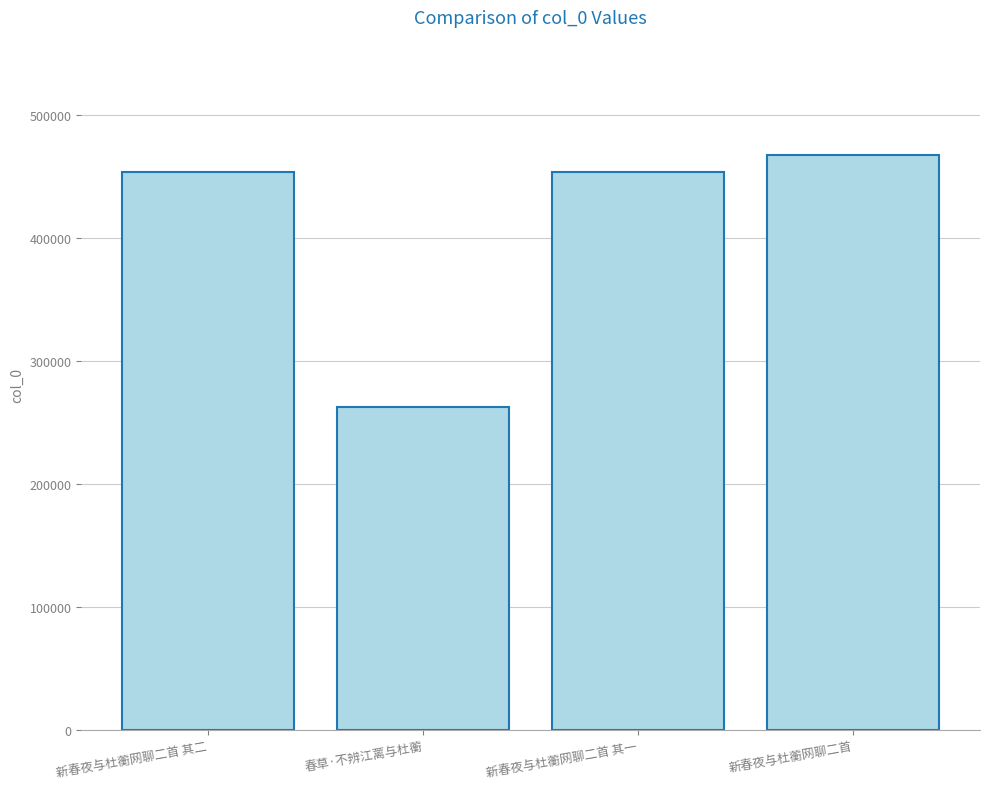

How many values are below 453990?

2